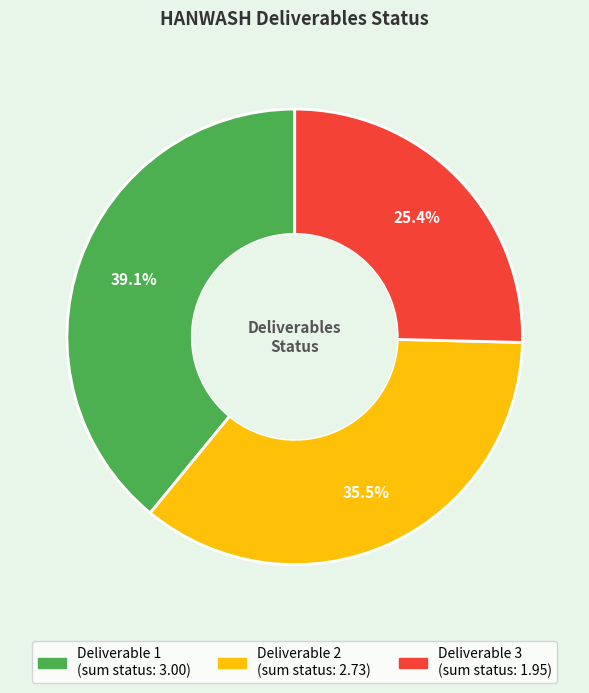

Is there any slice that represents more than half of the pie?

No